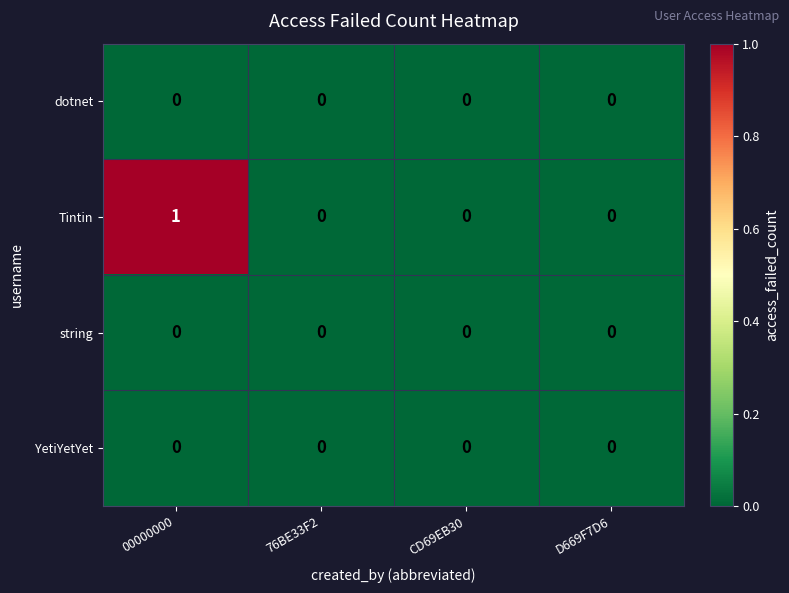

True or false: YetiYetYet has a value of 0 at CD69EB30.

True